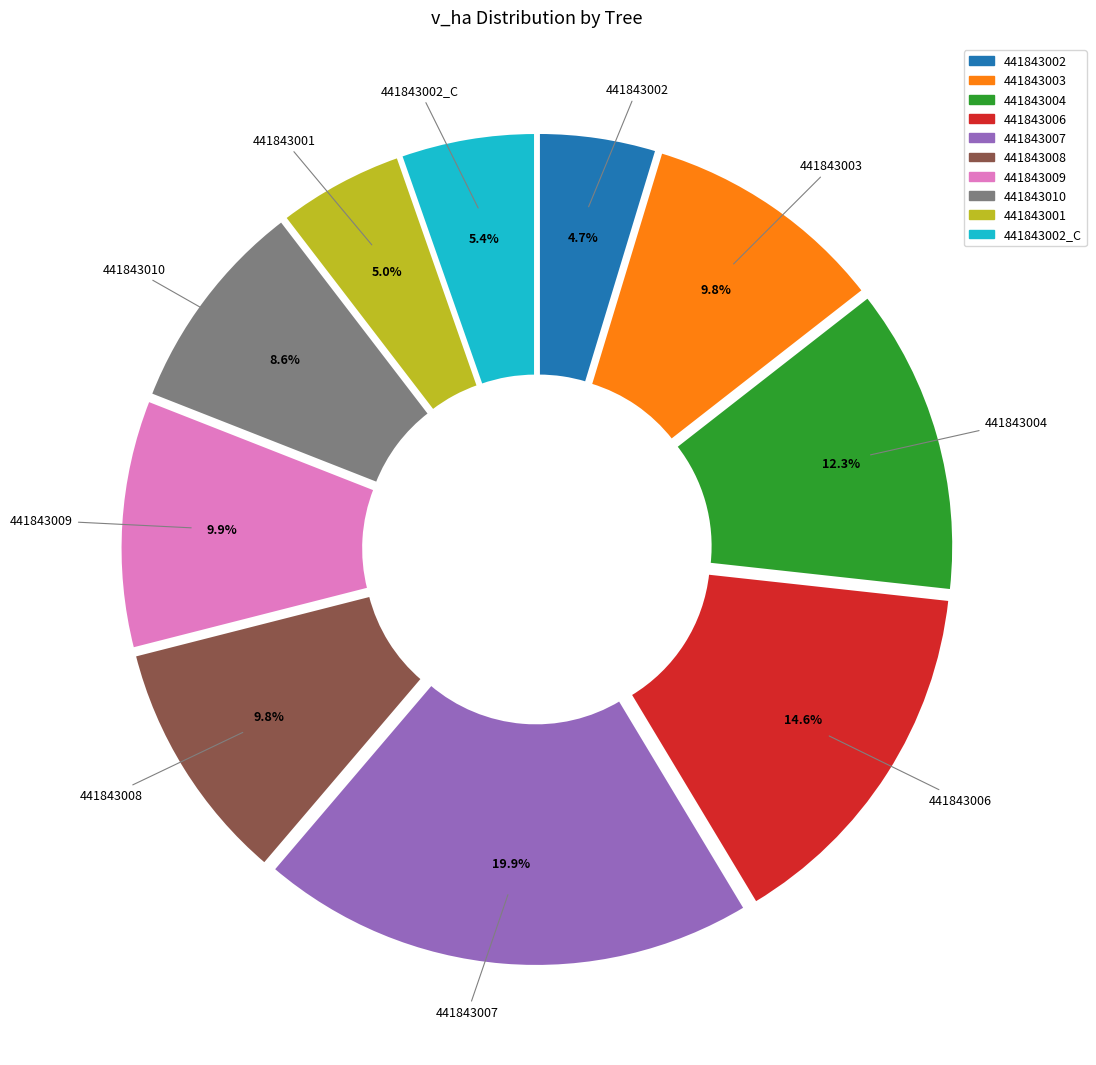

Is there any slice that represents more than half of the pie?

No